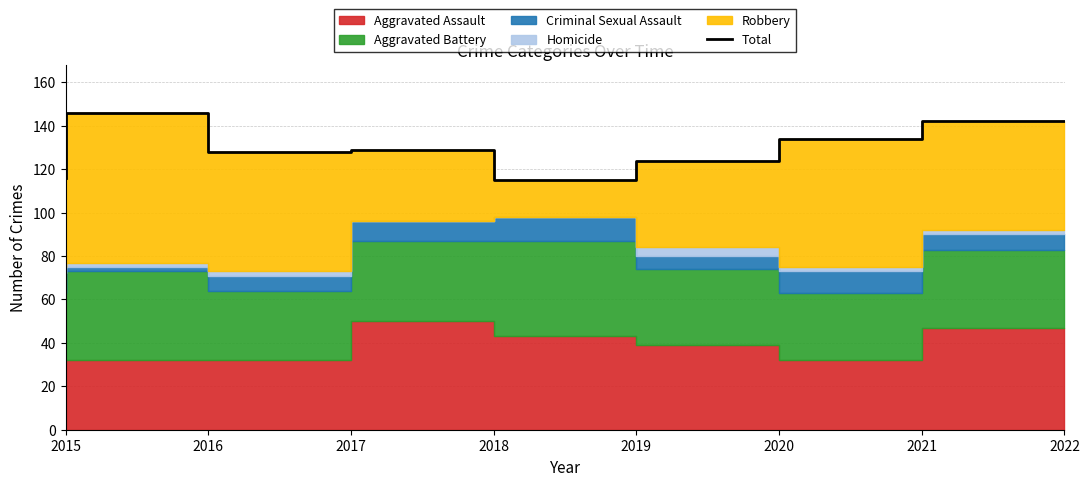

What is the average value?

129